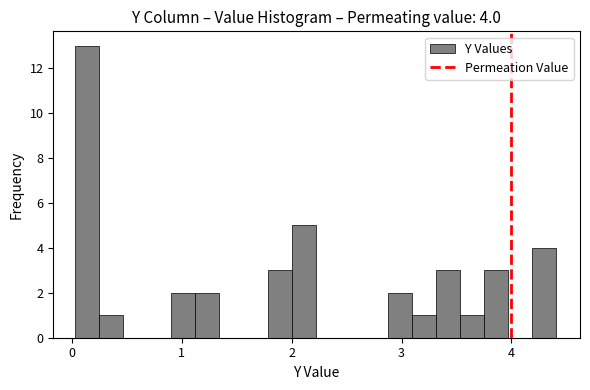

Read against the x-axis, roughly where is the centre of the tallest bar?

0.1